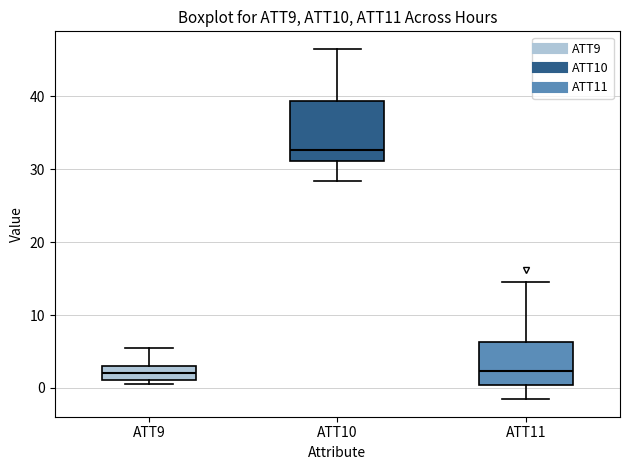

Comparing the boxes themselves (not the whiskers), which one is the tallest?

ATT10